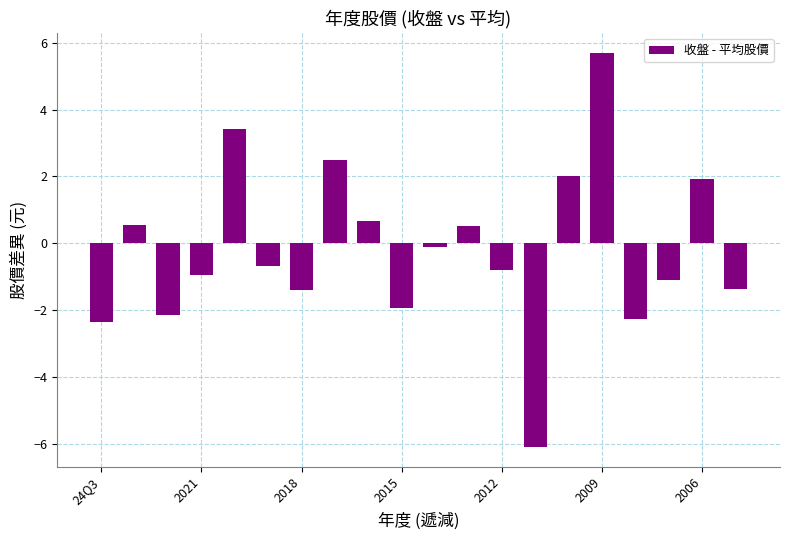

What is the value of the 10th bar from the left?

-1.9